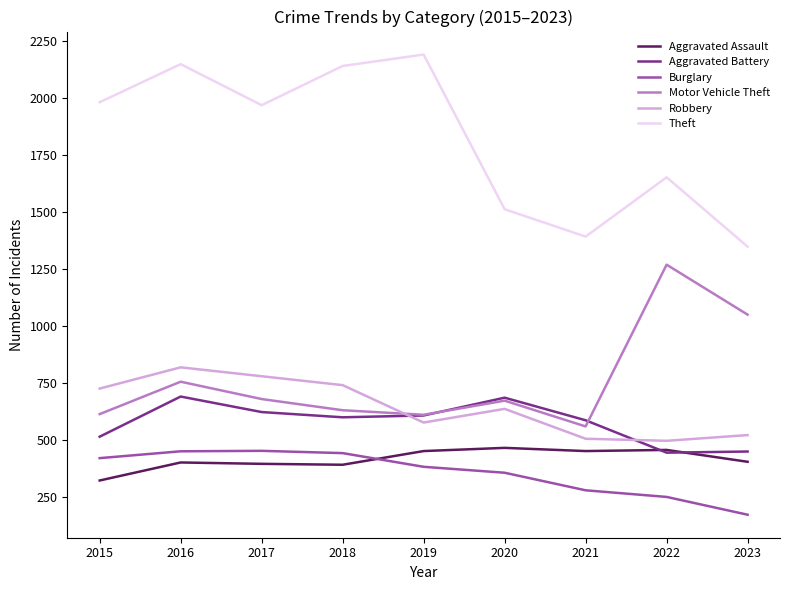

What is the spread (max minus min) of values at 2016?

1746